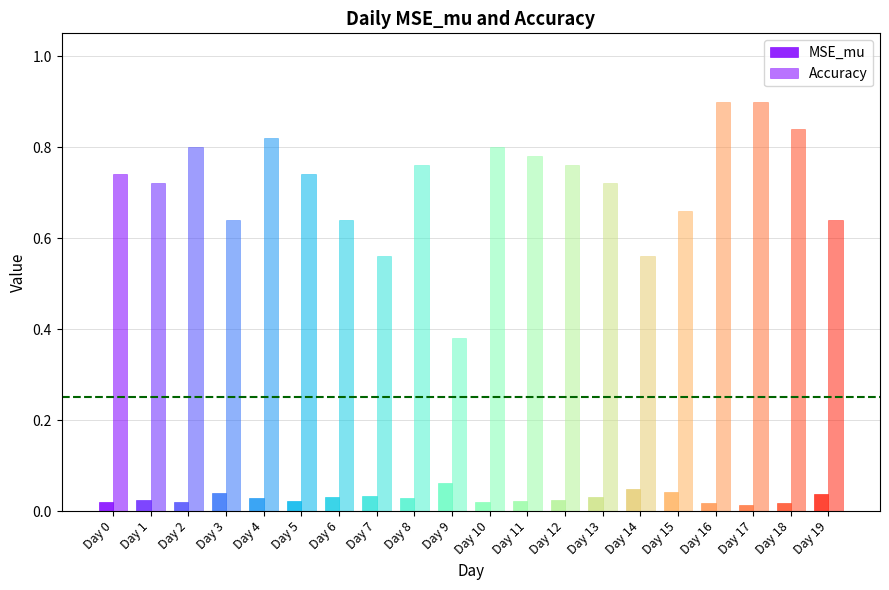

What is the value of the Accuracy bar at the 1st from the left?

0.7